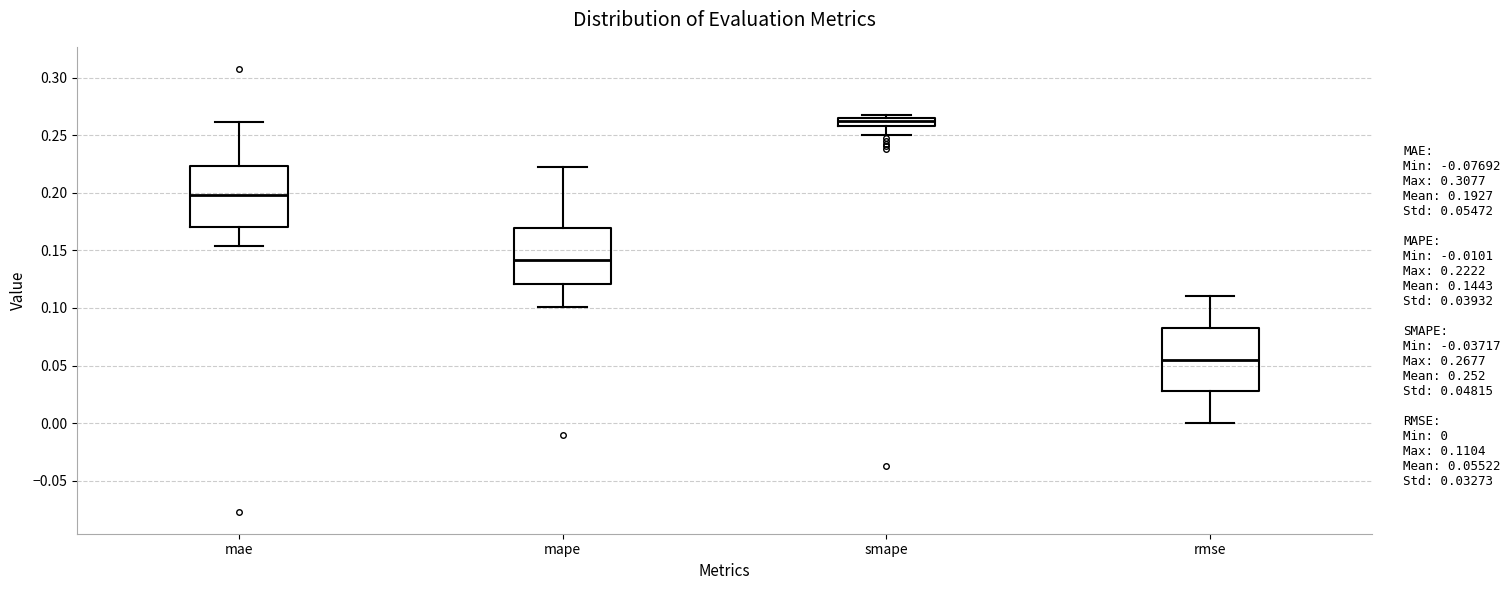

Where does the upper whisker of the box for rmse end on the y-axis? The values are not printed on the chart, so give them approximately, as read against the axis.

0.110